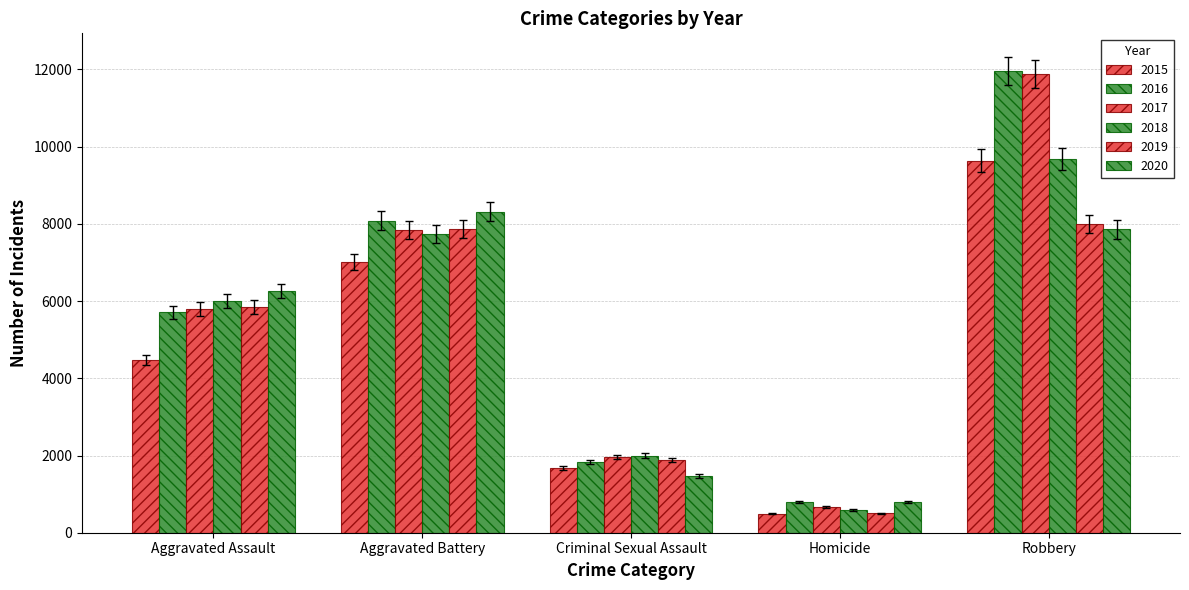

At Aggravated Battery, list the series in order from largest to smallest.

2020, 2016, 2019, 2017, 2018, 2015